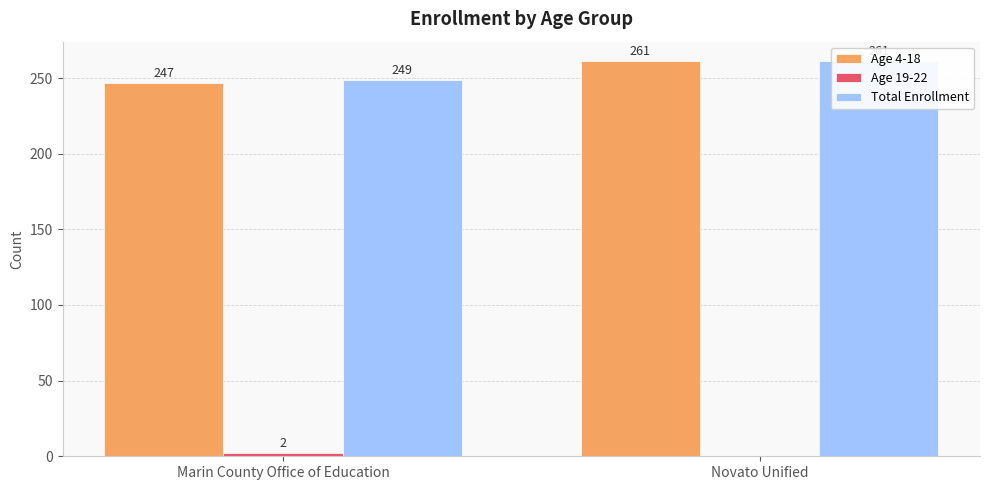

What are all the series names shown in the legend?

Age 4-18, Age 19-22, Total Enrollment